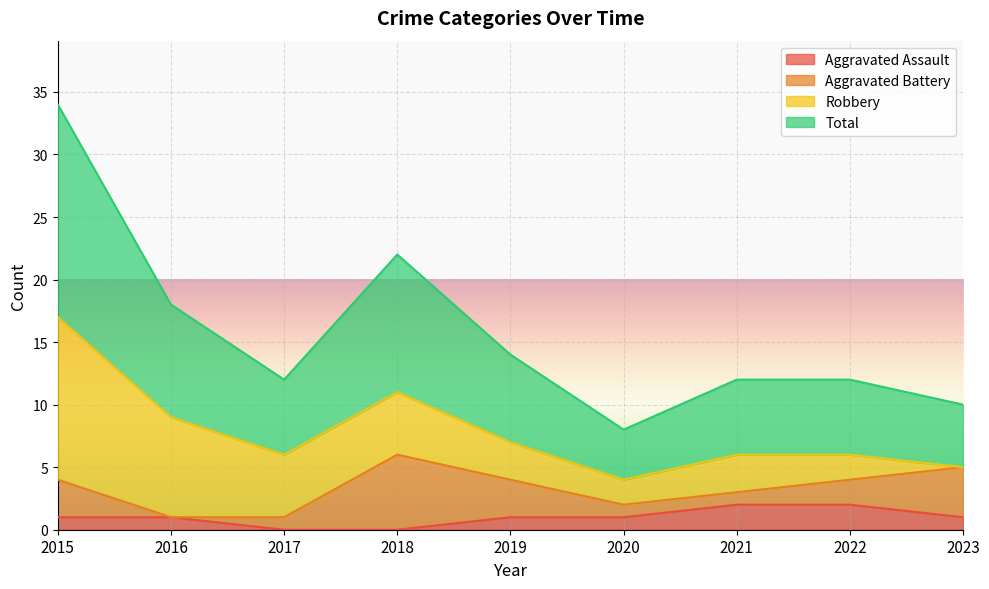

The value of Aggravated Assault at 2020 is 1. True or false?

True